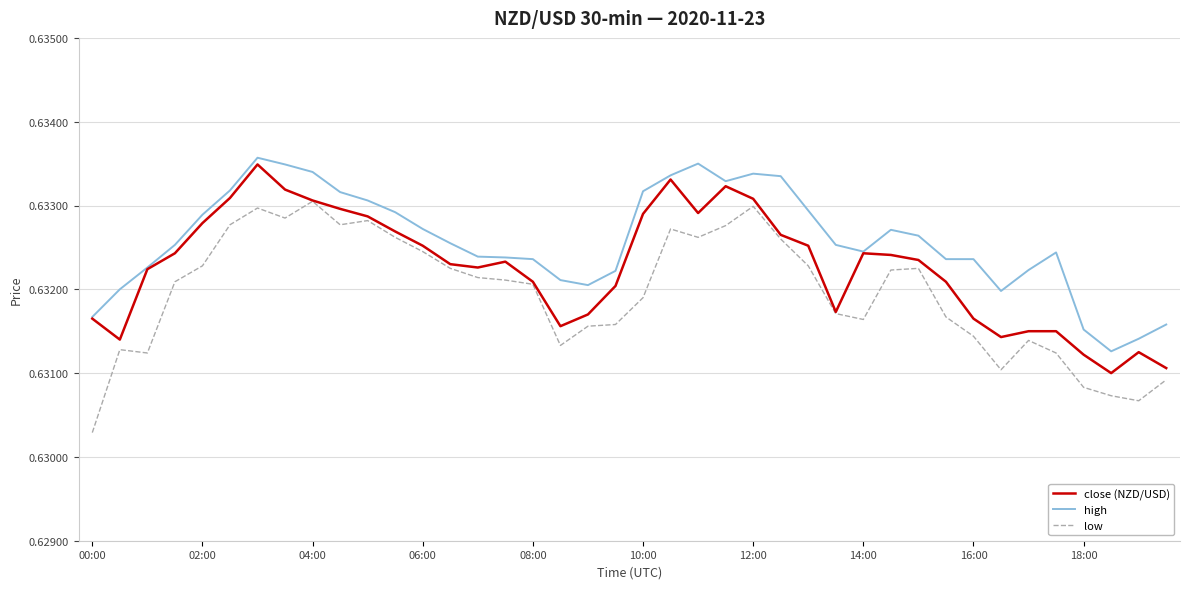

Rank the series by their average value, from lowest to highest.

low, close (NZD/USD), high